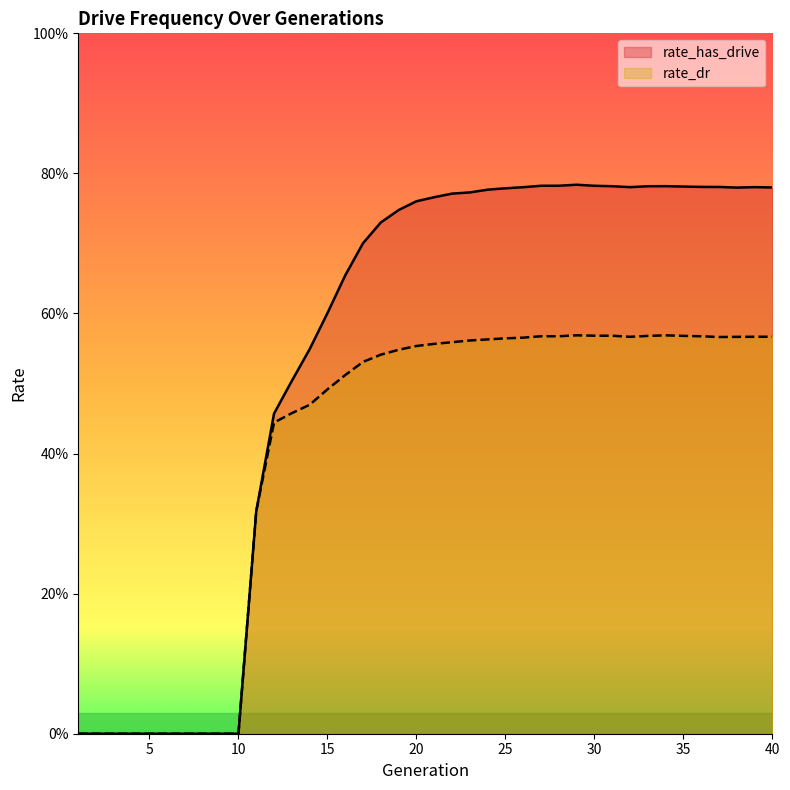

Between 9 and 40, which is larger?

40